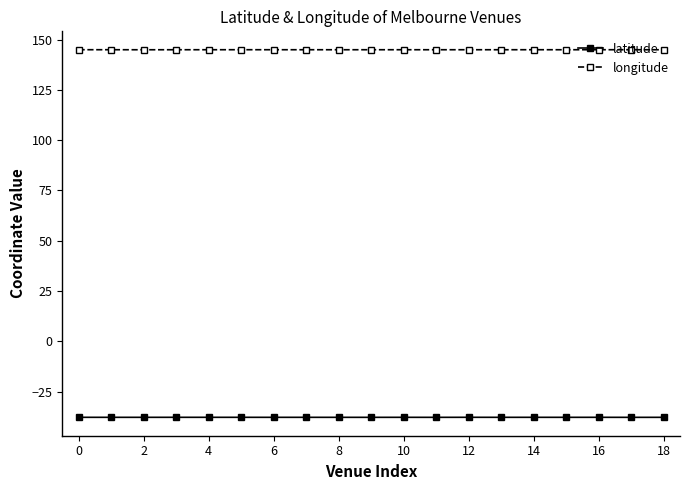

What is the value of the longitude point at the 10th from the left?

145.0